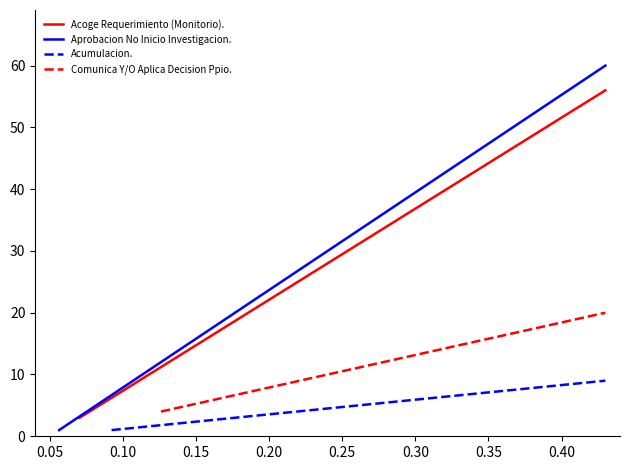

Count the Acumulacion. values in the range 5 to 9.

8